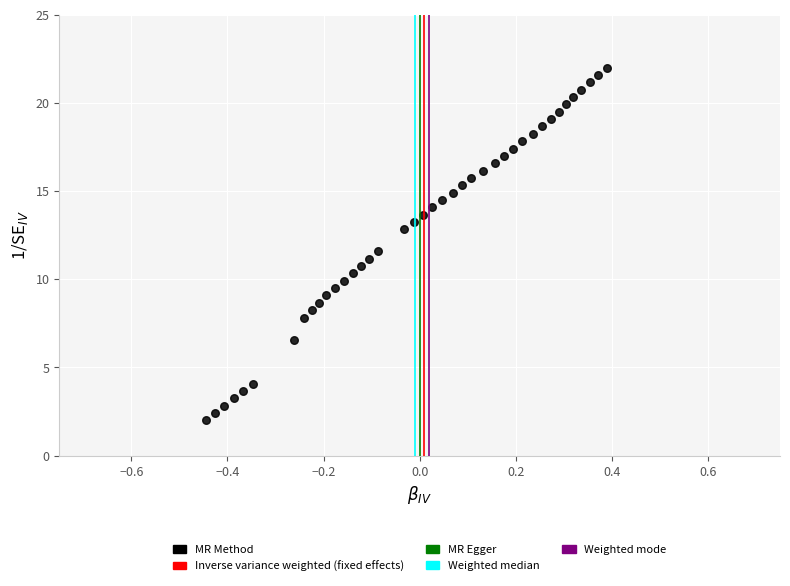

What is the range of X values (max minus min)?

0.8